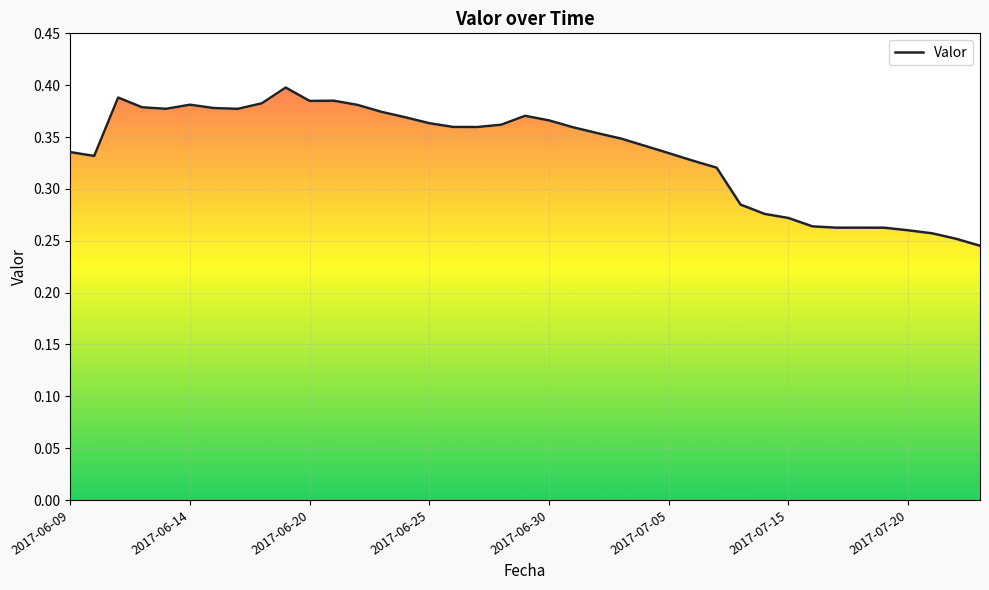

What is the value of the 23rd point from the left?

0.4